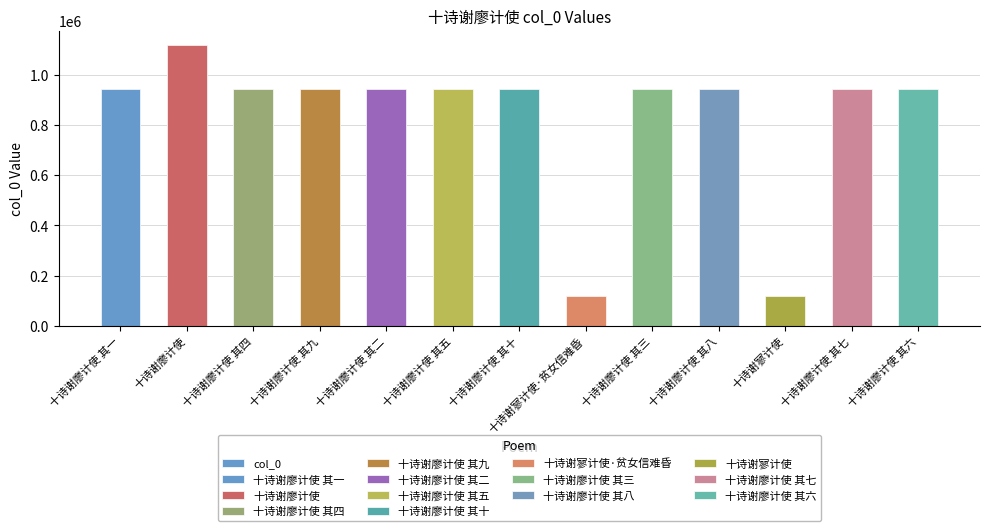

What is the label of the 13th bar from the right?

十诗谢廖计使 其一